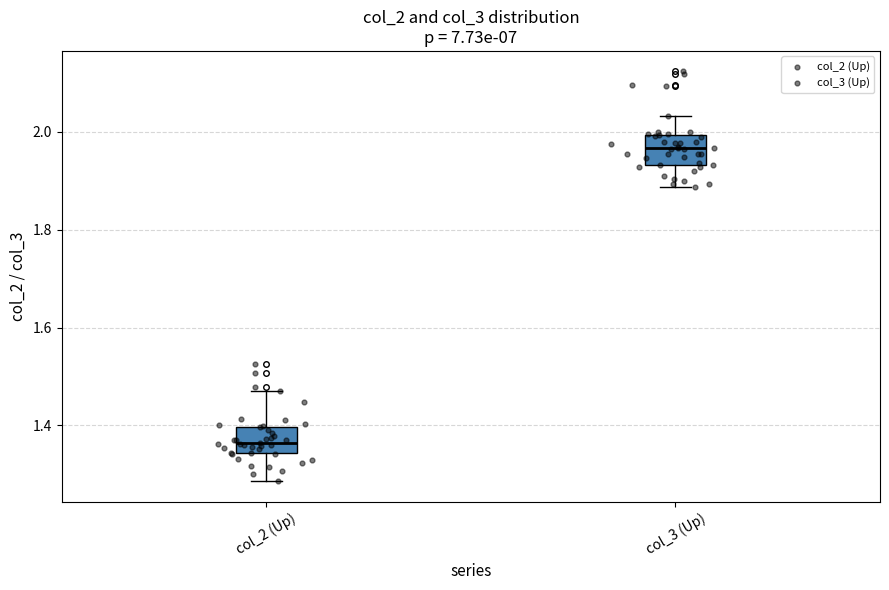

Where does the lower whisker of the box for col_2 (Up) end on the y-axis? The values are not printed on the chart, so give them approximately, as read against the axis.

1.28